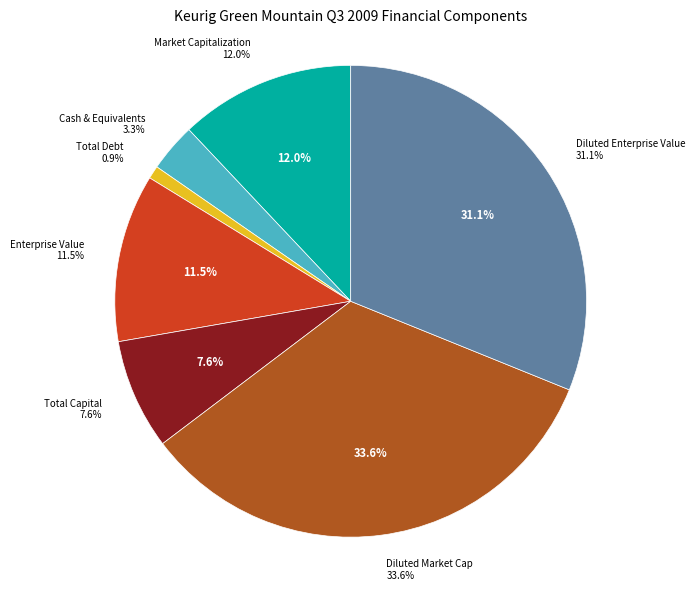

To the nearest percent, what percentage of the pie is Total Debt?

1%